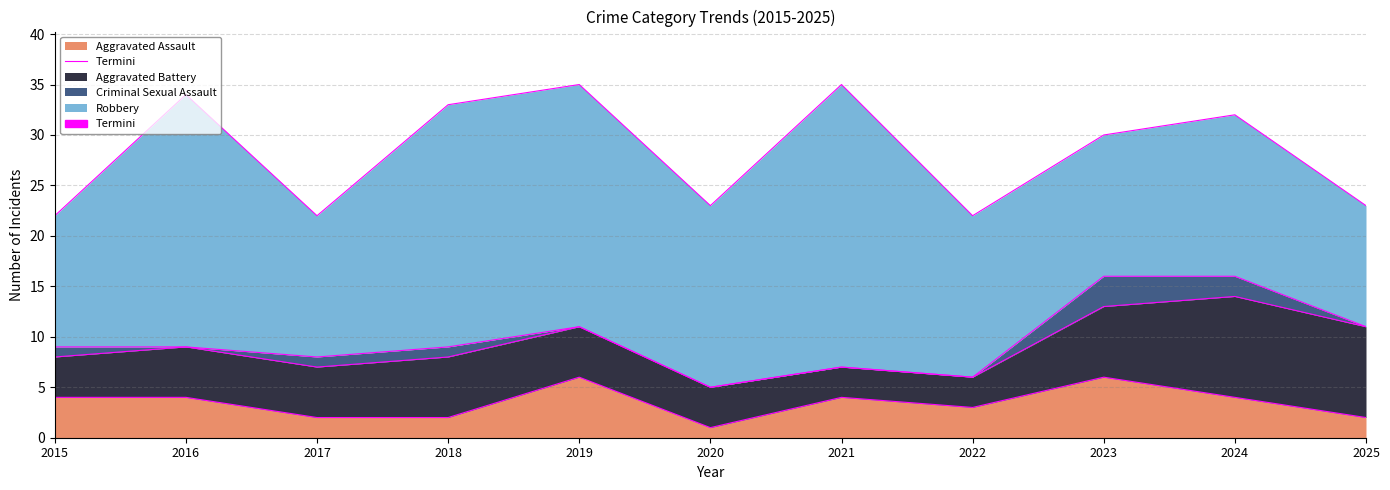

How many values are below 4?

5